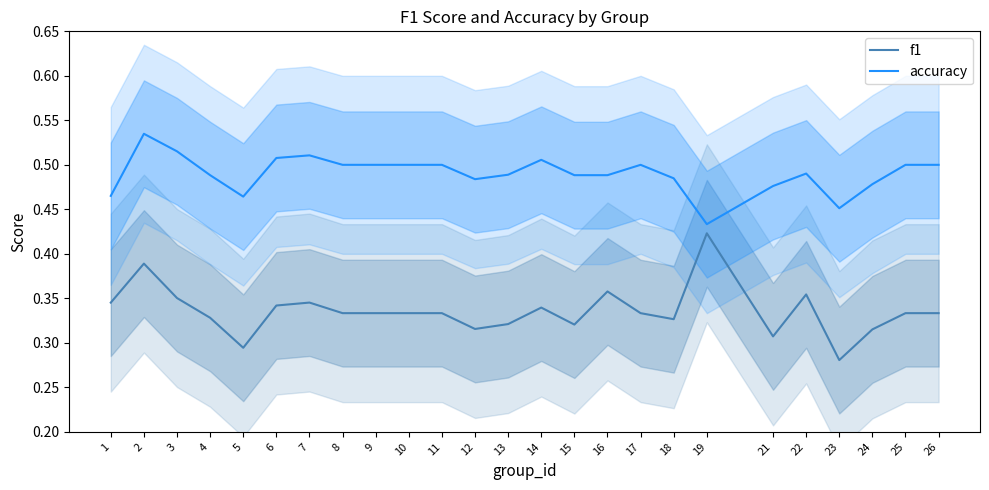

At which category does f1 reach its first local peak?

2